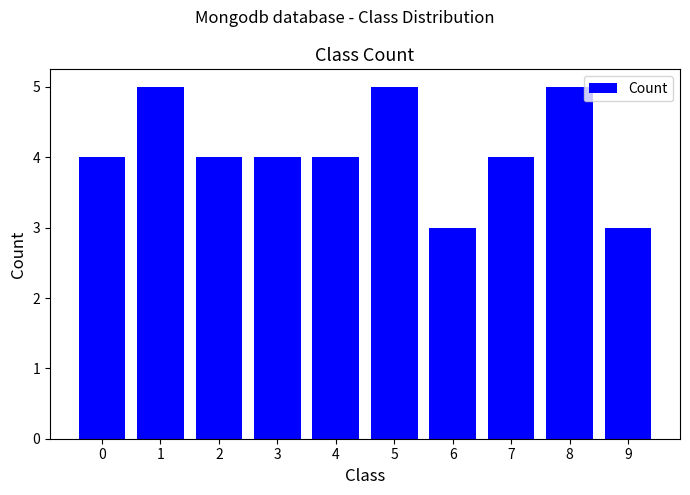

Between 3 and 9, which is larger?

3